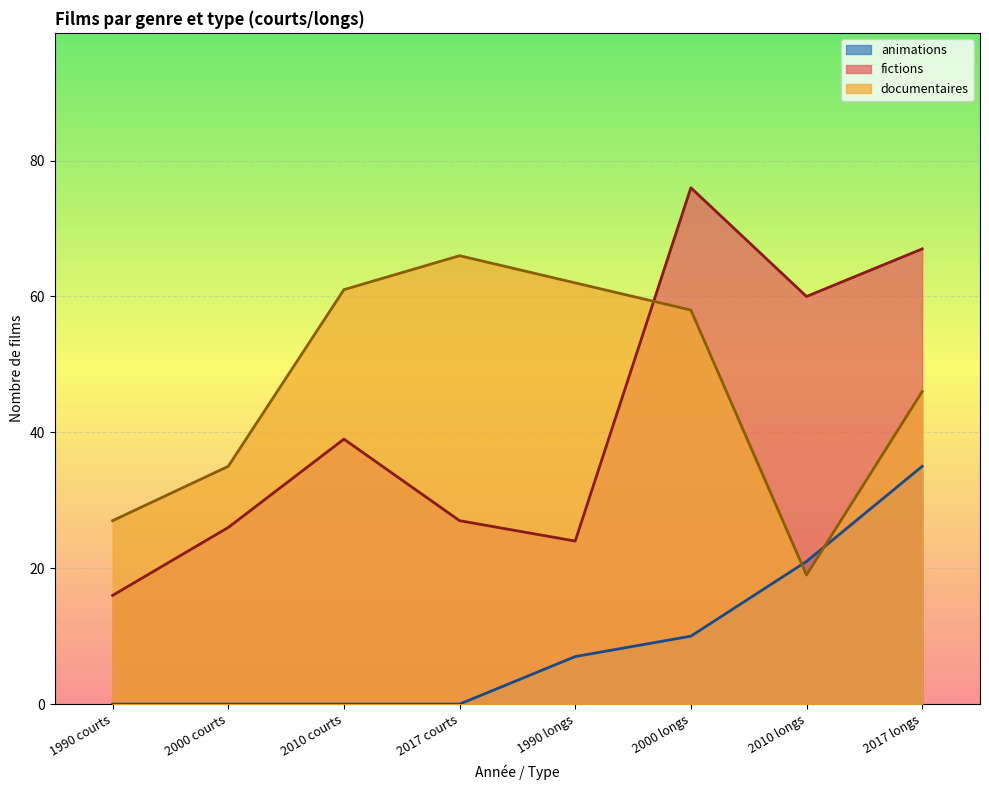

Reading right to left, extract all data points from this chart.

fictions: 67	60	76	24	27	39	26	16
documentaires: 46	19	58	62	66	61	35	27
animations: 35	21	10	7	0	0	0	0